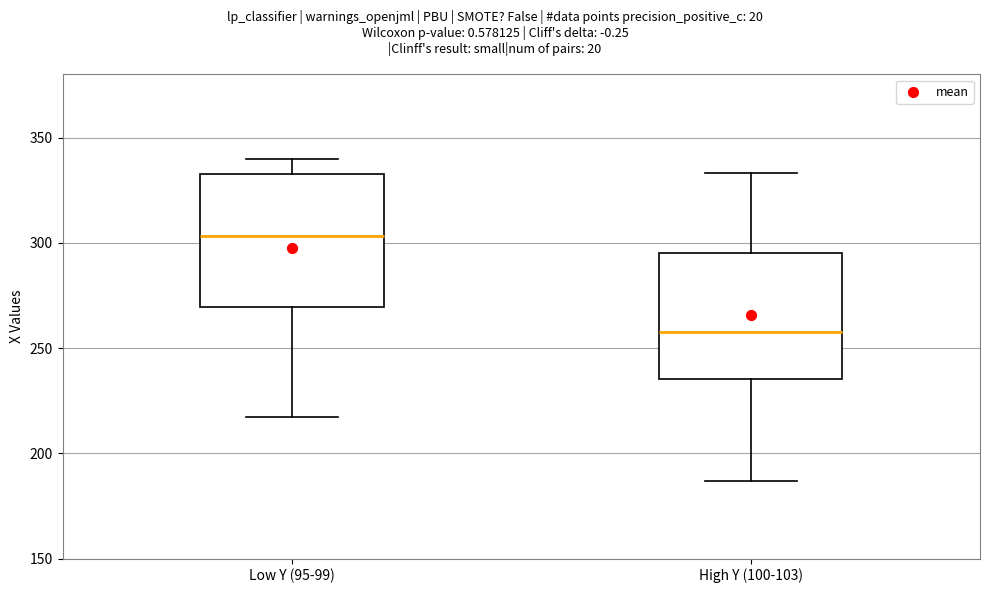

Where is the lower edge of the box for High Y (100-103) on the y-axis? The values are not printed on the chart, so give them approximately, as read against the axis.

235